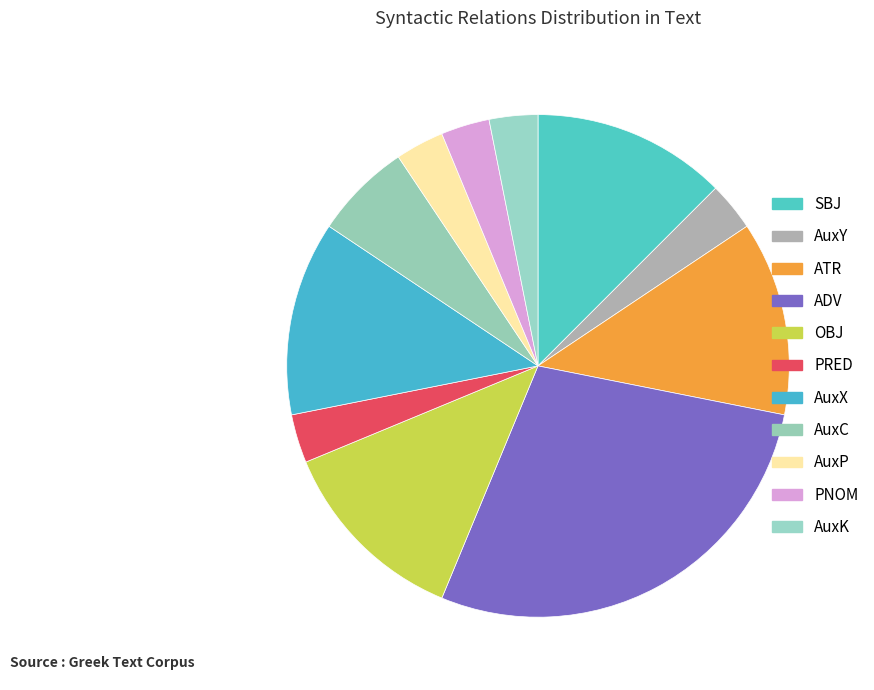

How much of the chart is everything except PNOM?

96.9%